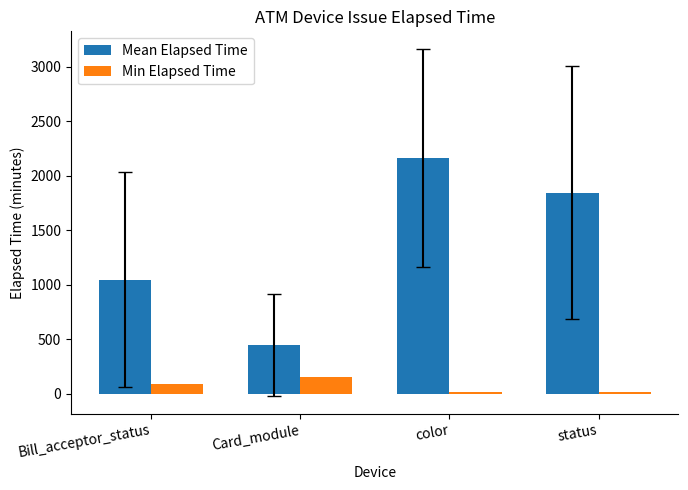

What is the sum of the Mean Elapsed Time values at color and Card_module?

2608.8